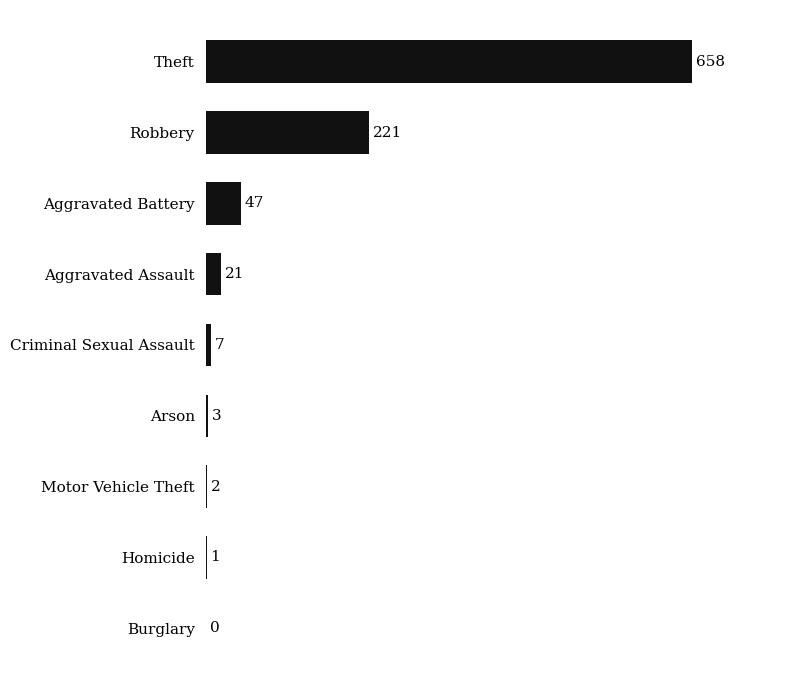

How many series are shown in this chart?

1